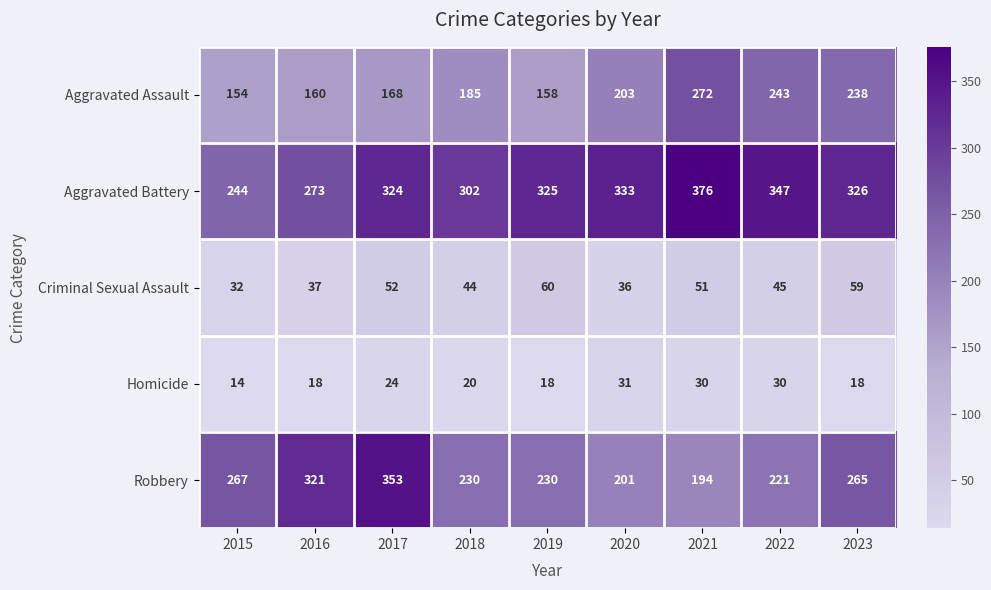

Which series has the widest spread of values?

Robbery